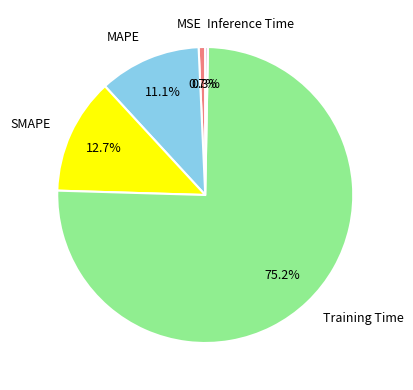

Does any single category account for the majority?

Yes